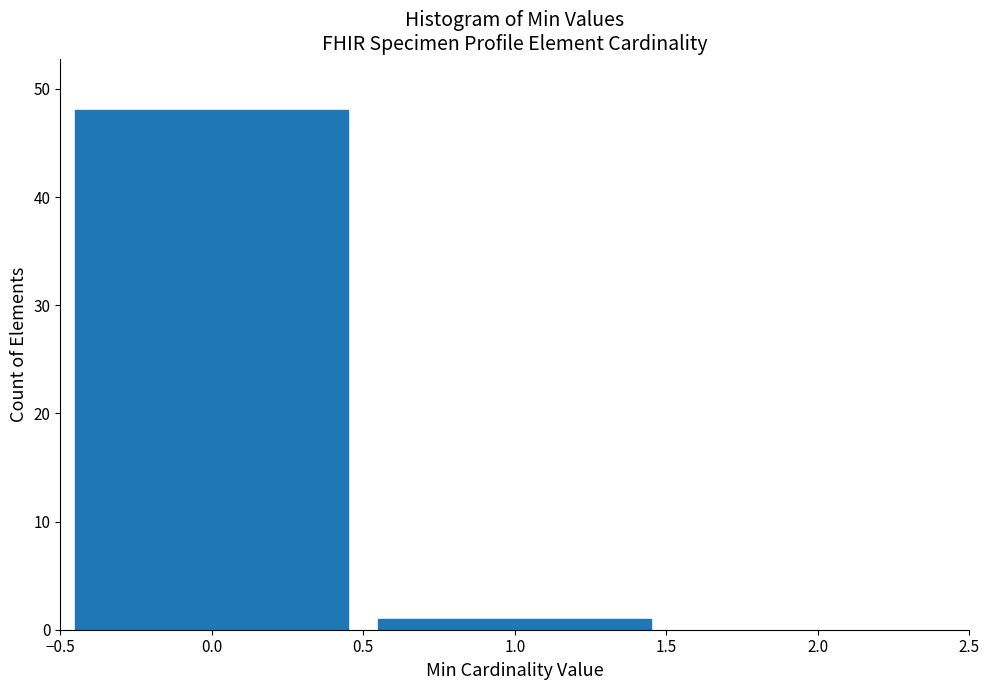

Reading left to right, list every bar in this chart as the range it spans on the x-axis followed by its height. The values are not printed on the chart, so give them approximately, as read against the axis.

-0.5 to 0.5: 48
0.5 to 1.5: 1